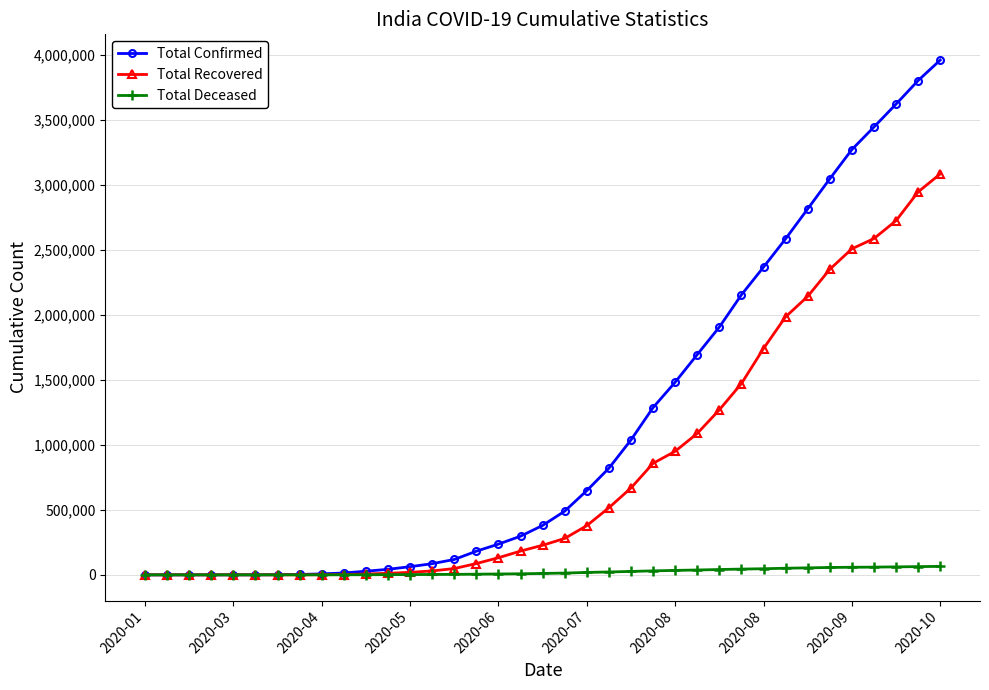

What is the maximum value shown in the chart?

3963139